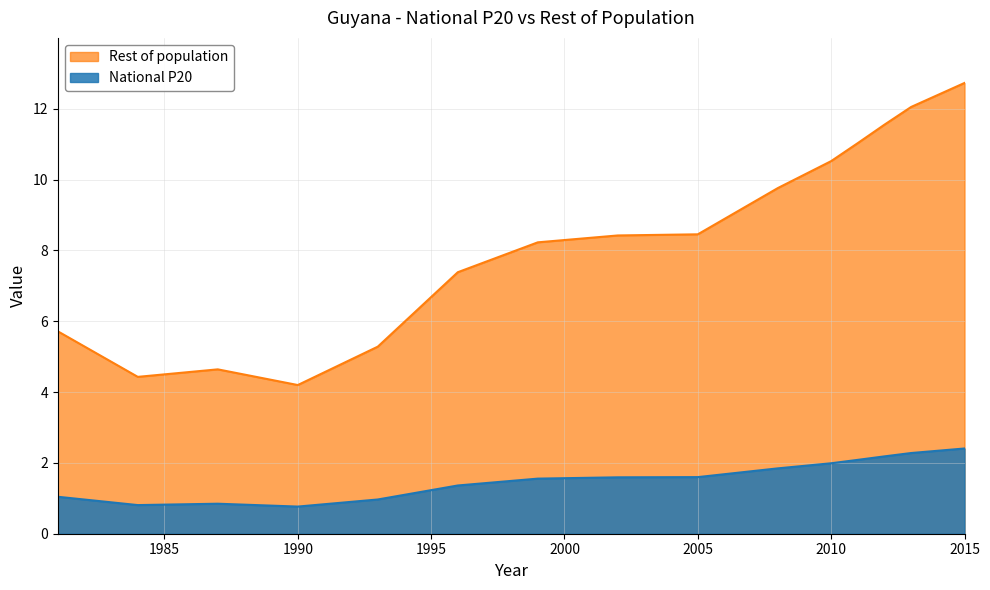

At which category is the sum across all series the highest?

2015